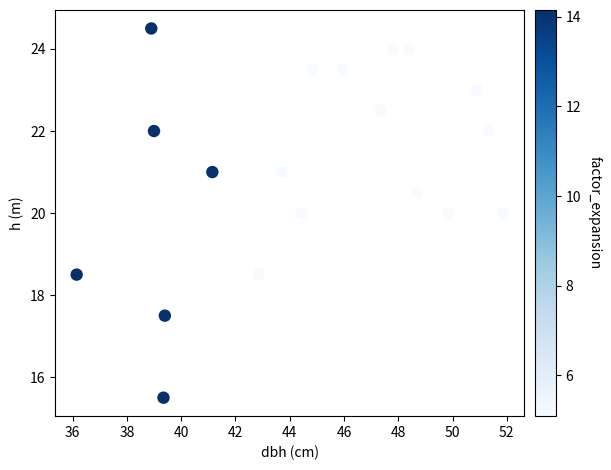

What is the range of X values (max minus min)?

15.7